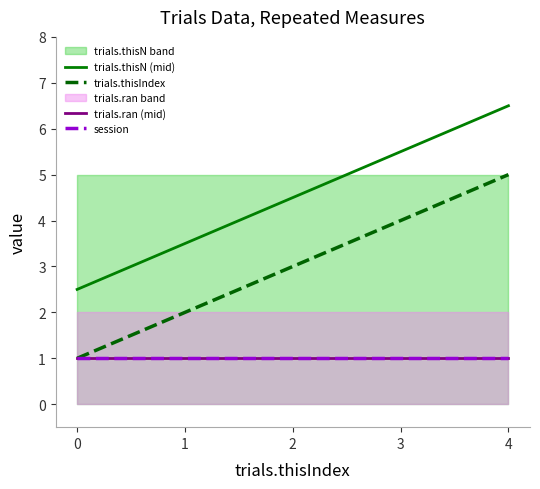

Reading left to right, list all the values displayed in this chart.

trials.thisN (mid): 0=2.5	1=3.5	2=4.5	3=5.5	4=6.5
trials.thisIndex: 0=1.0	1=2.0	2=3.0	3=4.0	4=5.0
trials.ran (mid): 0=1.0	1=1.0	2=1.0	3=1.0	4=1.0
session: 0=1.0	1=1.0	2=1.0	3=1.0	4=1.0